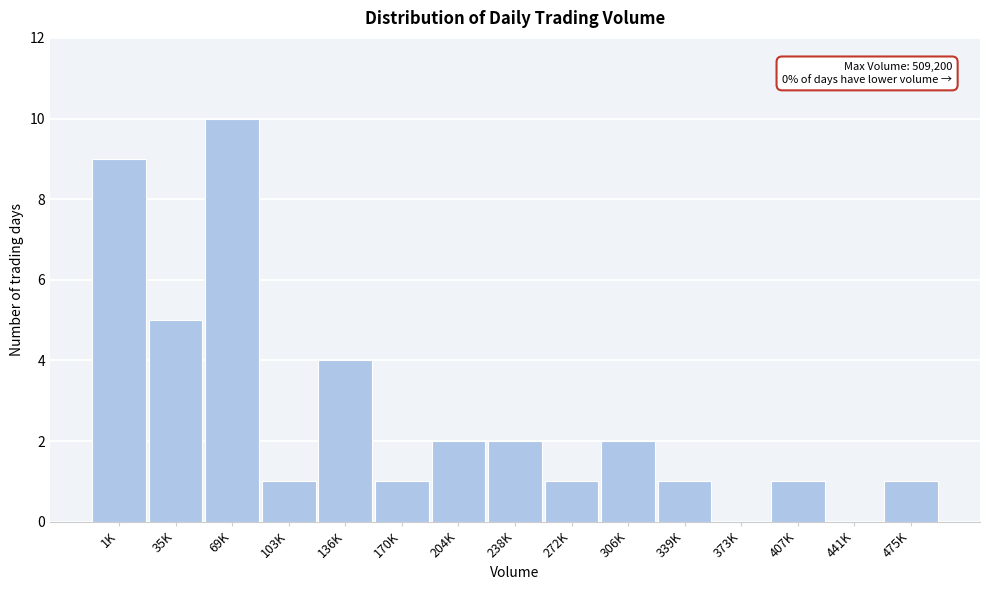

Reading left to right, transcribe all the data shown in this chart.

1K=9	35K=5	69K=10	103K=1	136K=4	170K=1	204K=2	238K=2	272K=1	306K=2	339K=1	373K=0	407K=1	441K=0	475K=1